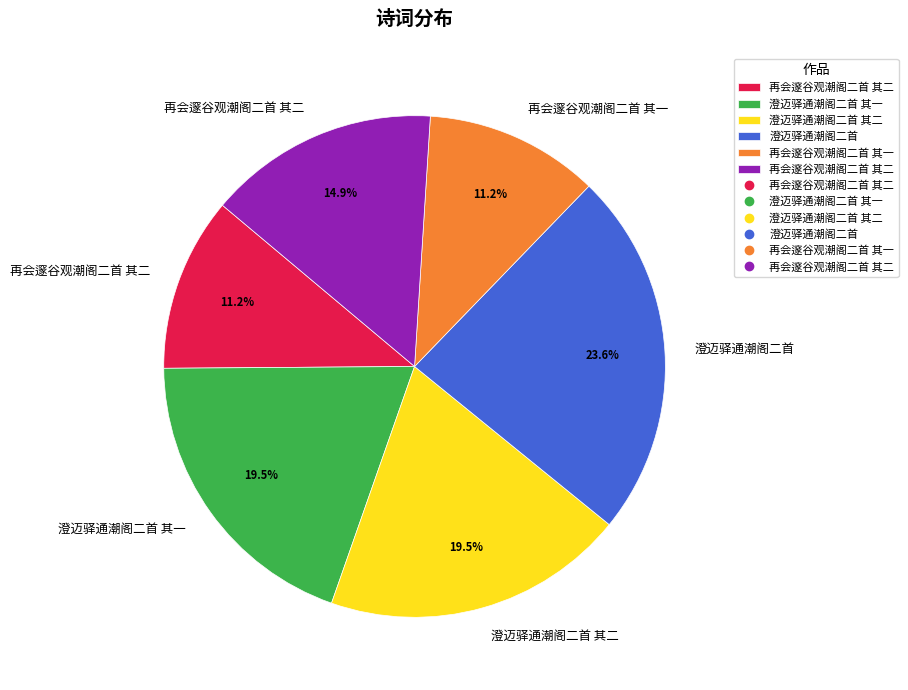

Does any single category account for the majority?

No